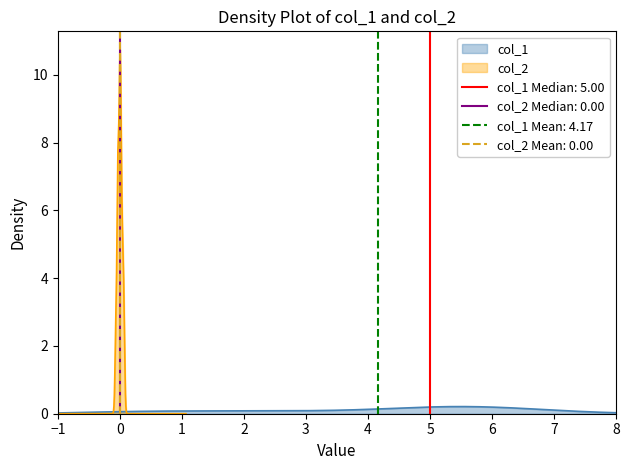

Rank the series by their average value, from lowest to highest.

col_2, col_1